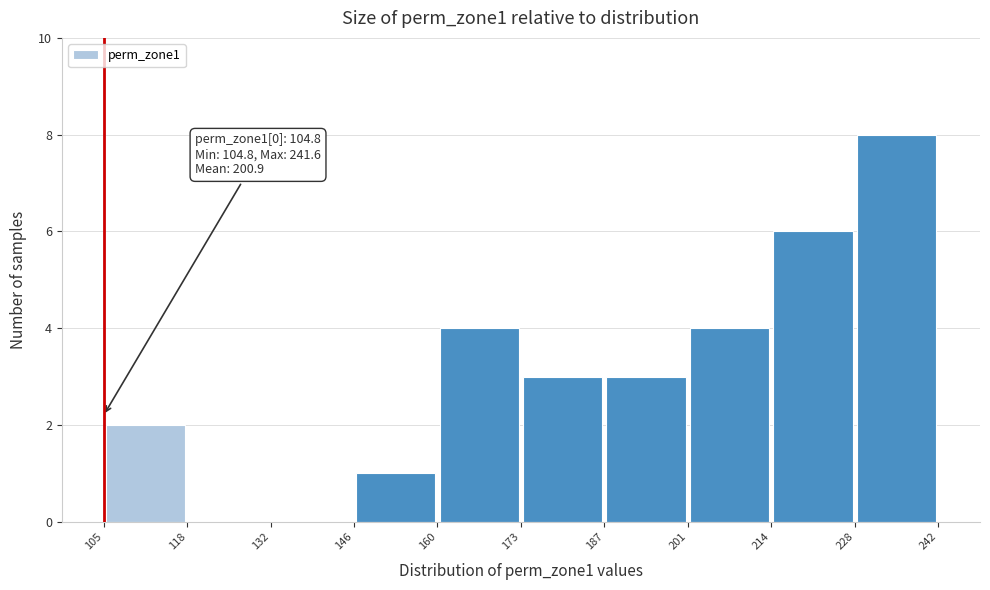

Which range on the x-axis has the tallest bar?

228 to 242